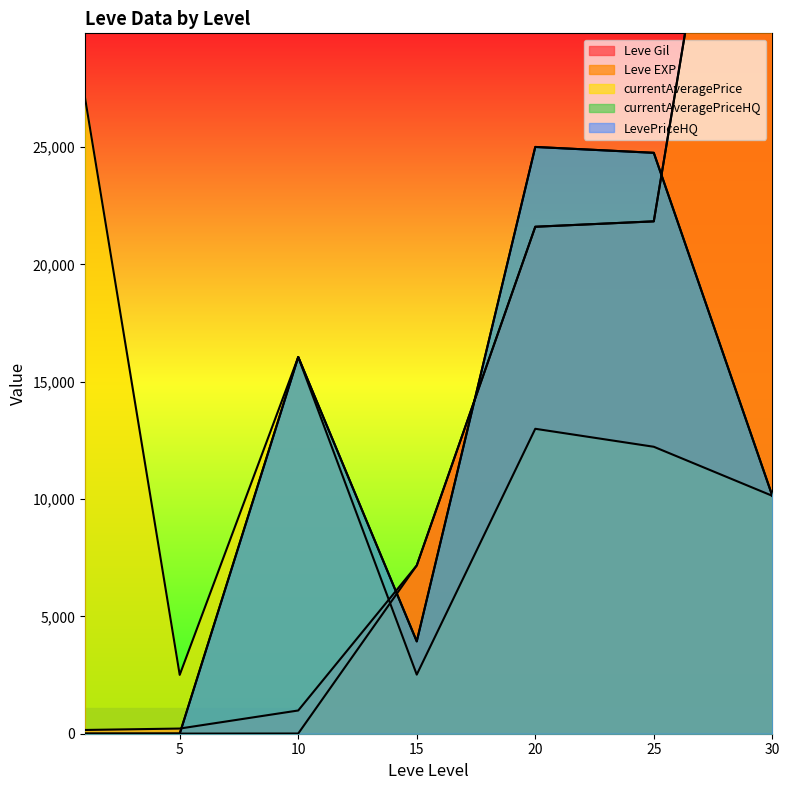

What is the difference between the maximum and minimum values in the Leve EXP series?

52219